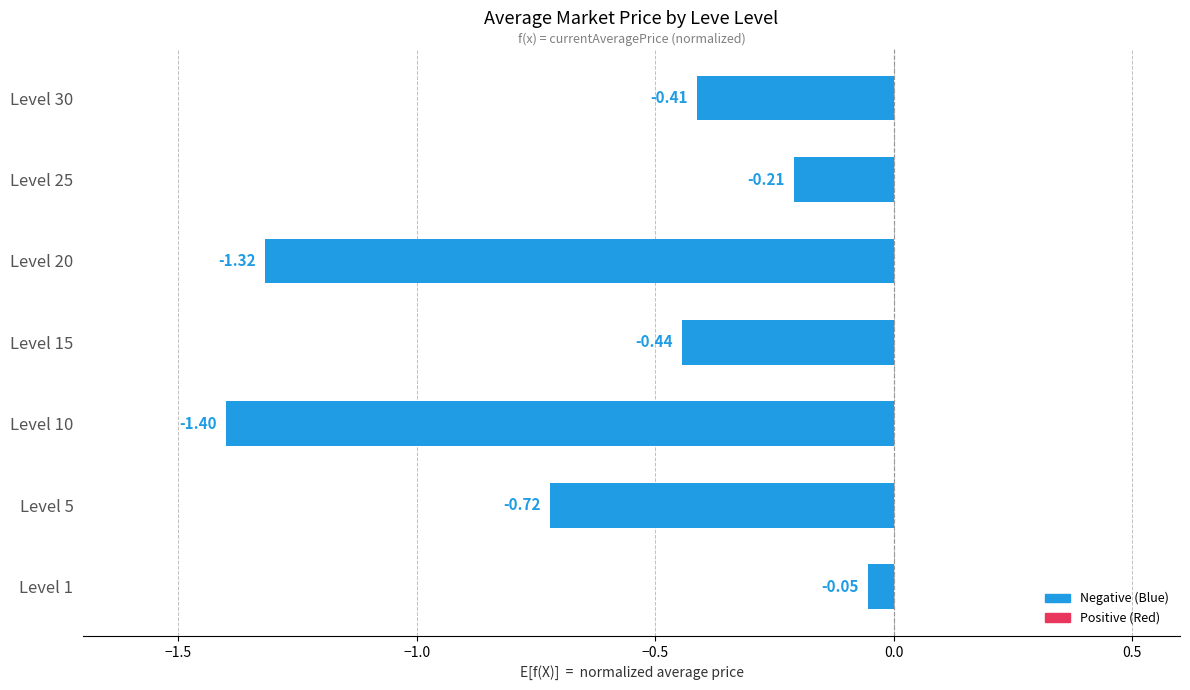

Between Level 5 and Level 25, which is larger?

Level 25